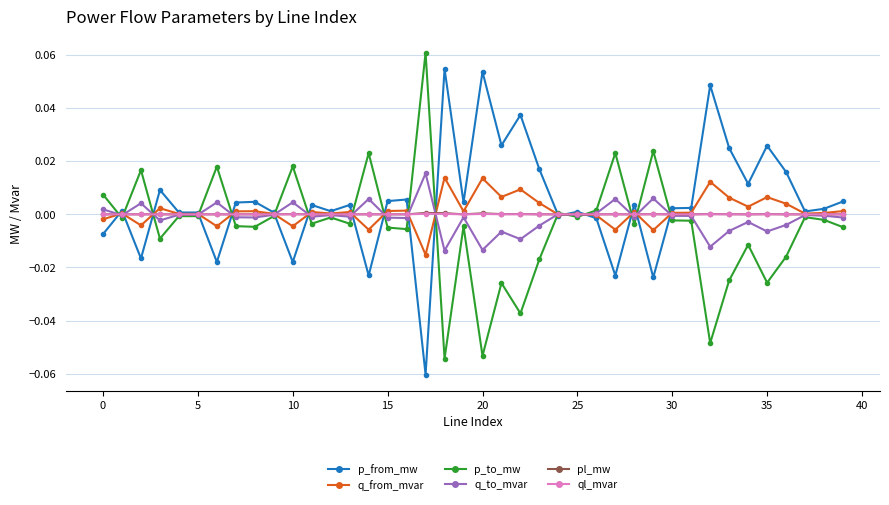

How many lines are shown in the chart?

6